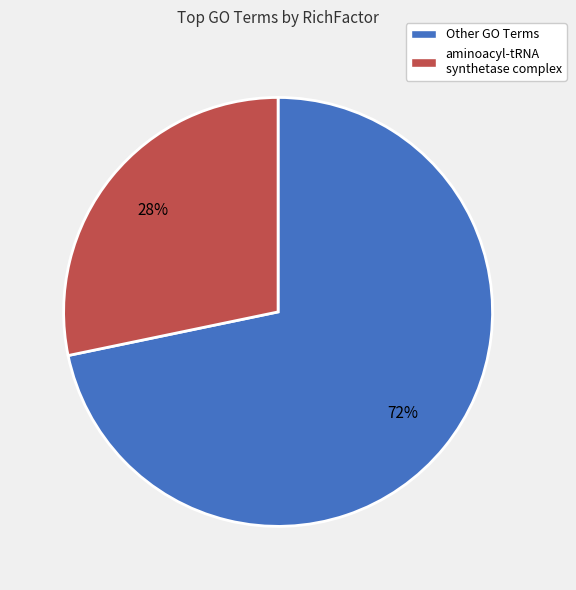

What percentage is the aminoacyl-tRNA synthetase complex slice, to the nearest percent?

28%